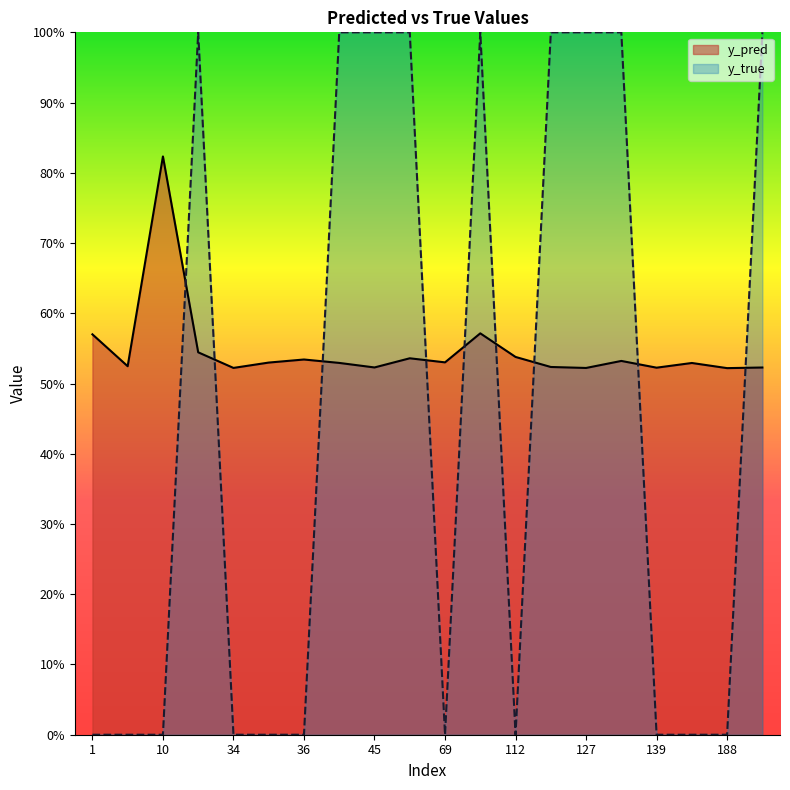

List the labels in order of y_true value, smallest first.

1, 7, 10, 34, 35, 36, 69, 112, 139, 184, 188, 23, 42, 45, 65, 96, 113, 127, 130, 191